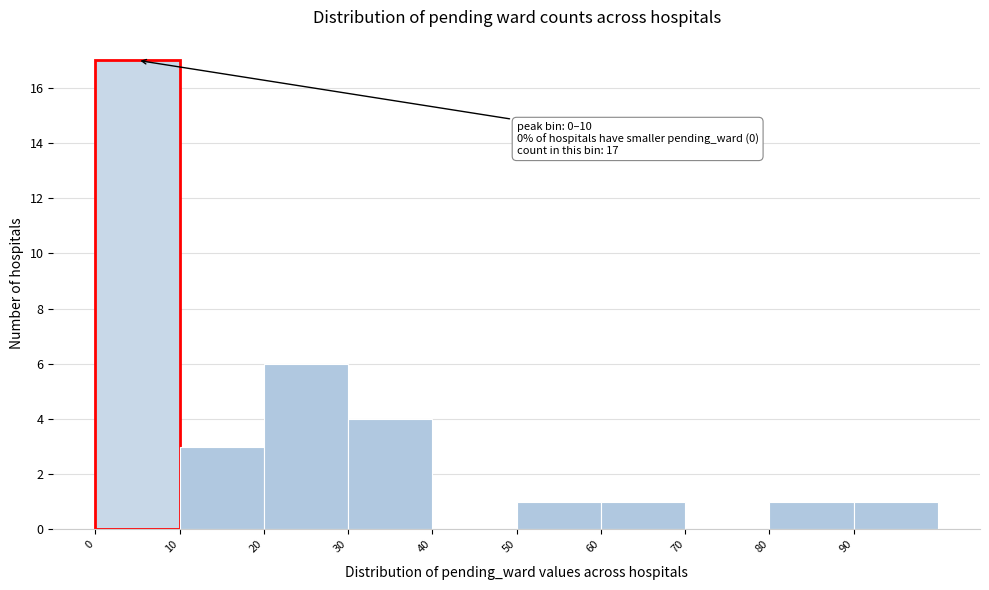

Over which range of the x-axis is the bar tallest?

0 to 10